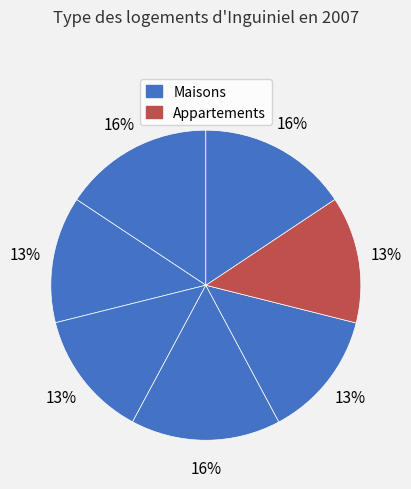

How many segments does this pie chart have?

7